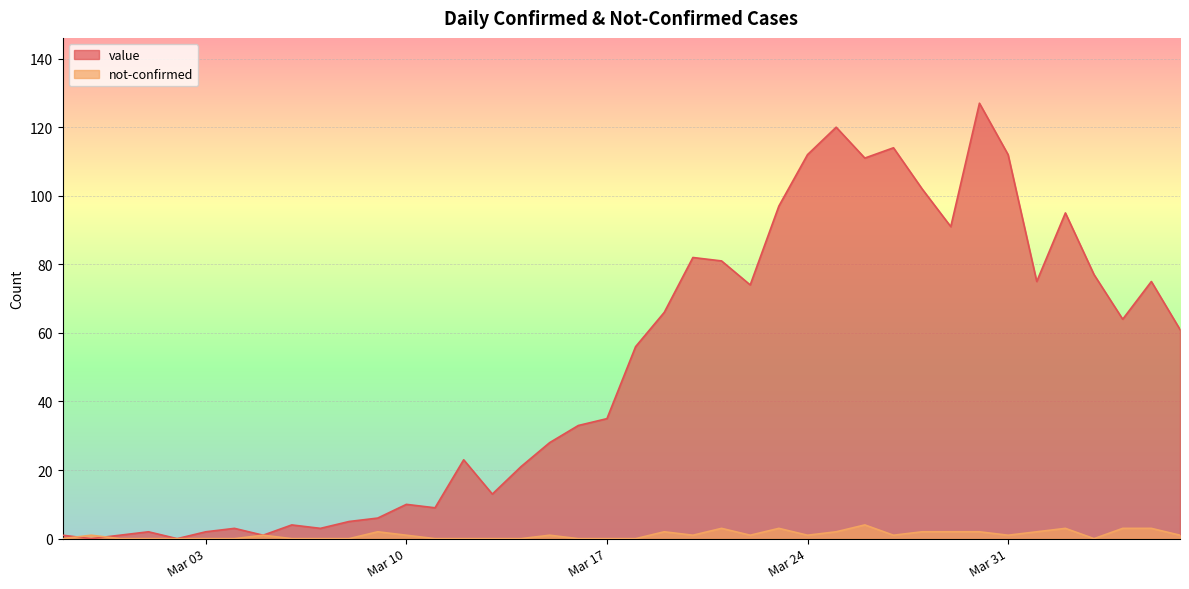

Between 2020-02-28 and 2020-03-16, which series saw the biggest shift?

value